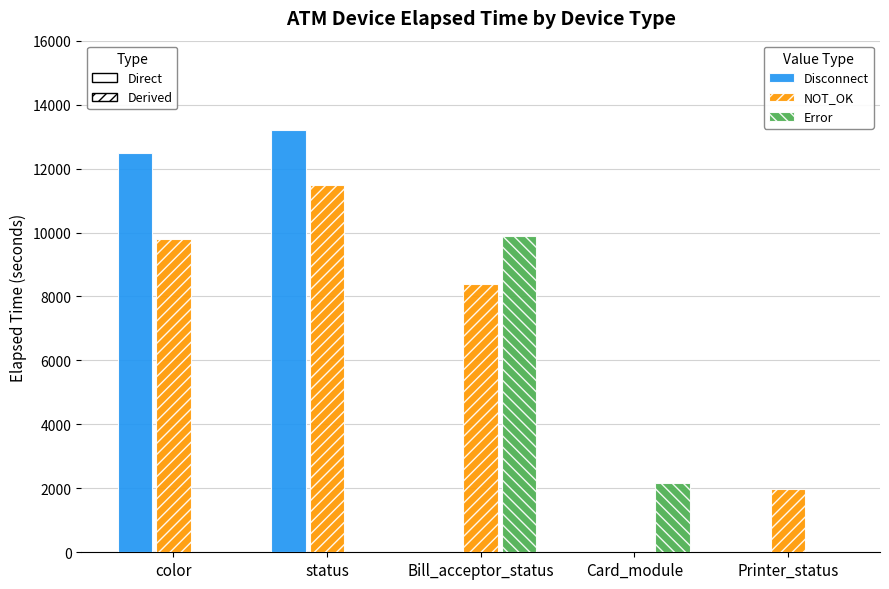

What is the total value across all series at status?

24700